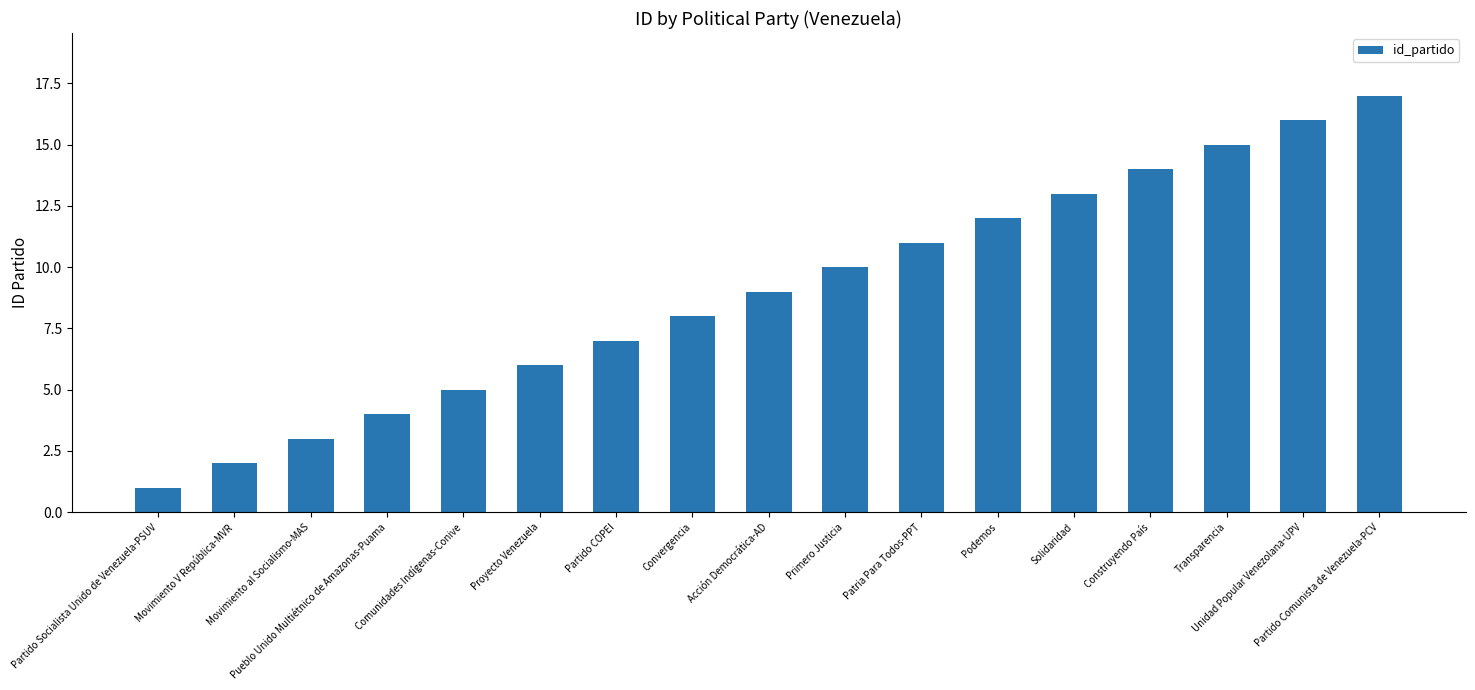

What is the difference between the values at Movimiento al Socialismo-MAS and Construyendo País?

11